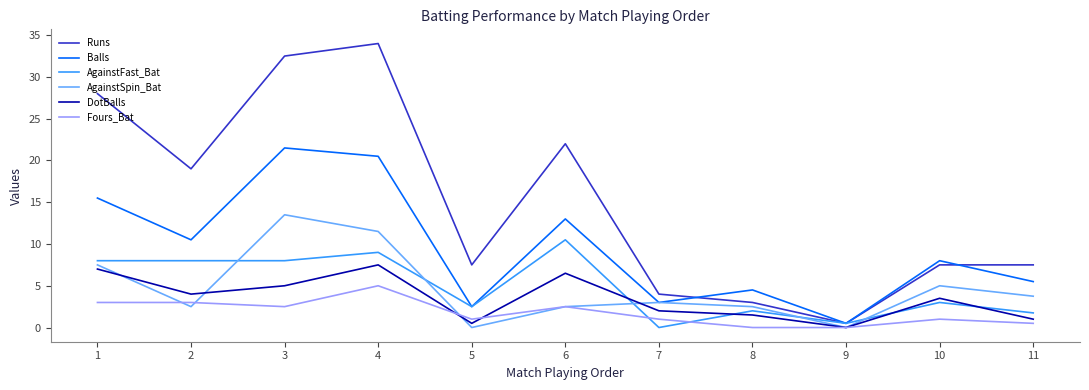

Is the value of Fours_Bat at 2 greater than the value of Runs at 1?

No